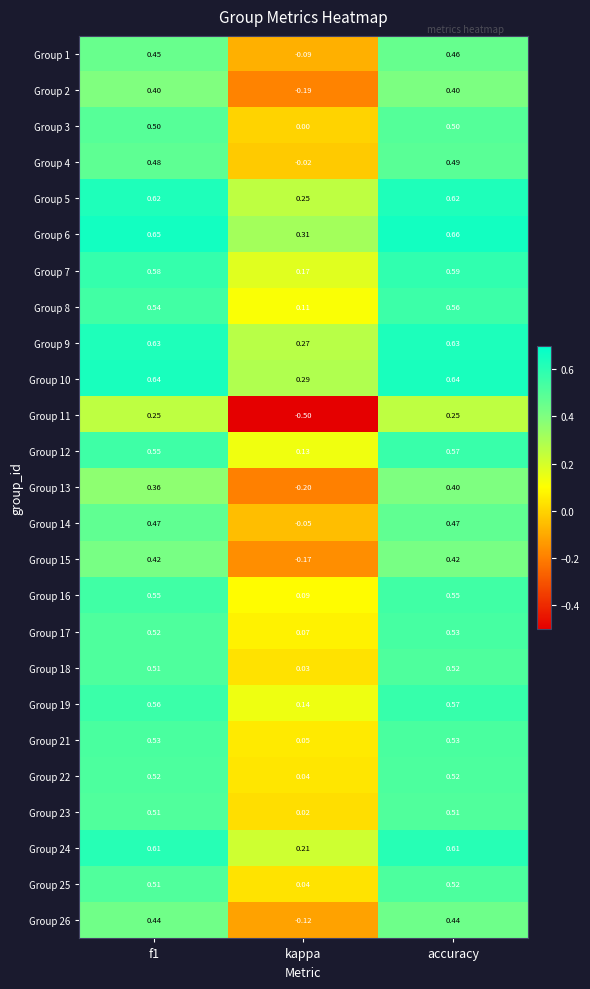

Which category has the highest value across all series?

accuracy